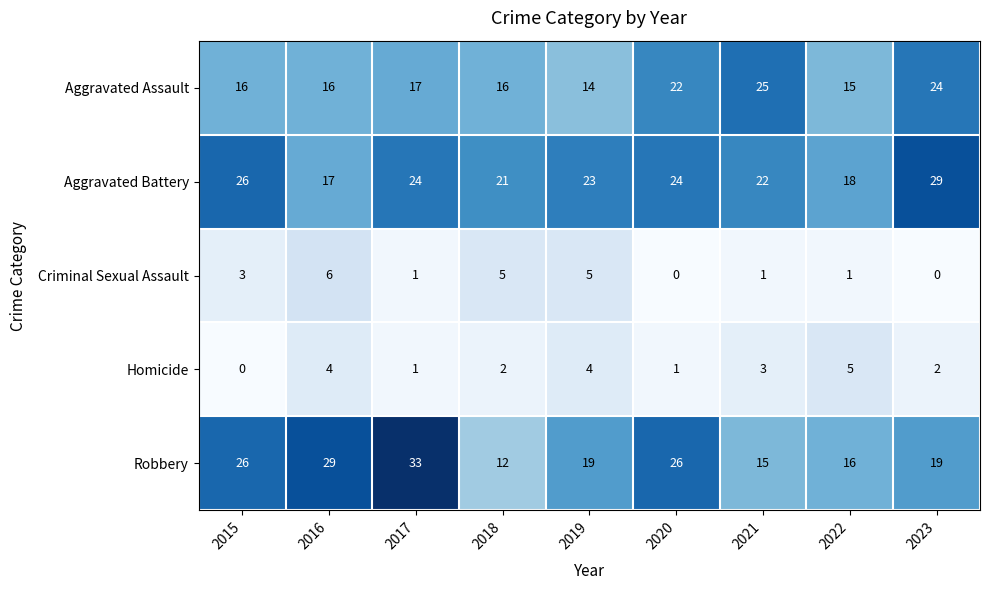

How many distinct data groups are displayed?

5